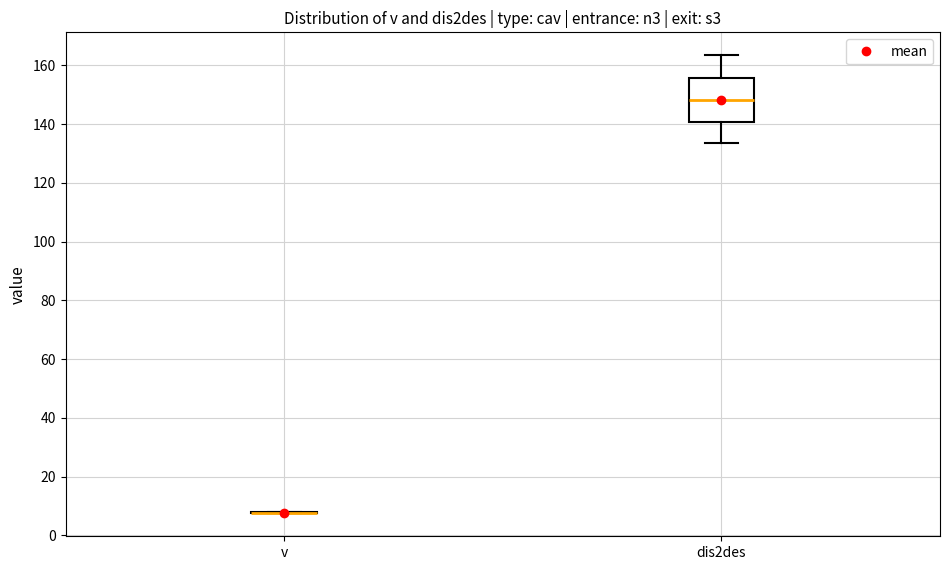

Reading left to right, read every box against the y-axis: the position of its median line, the range the box covers, and the ends of its whiskers. The values are not printed on the chart, so give them approximately, as read against the axis.

v: box collapsed to a line at 8, whiskers 8 to 8
dis2des: median 148, box 140 to 156, whiskers 134 to 164